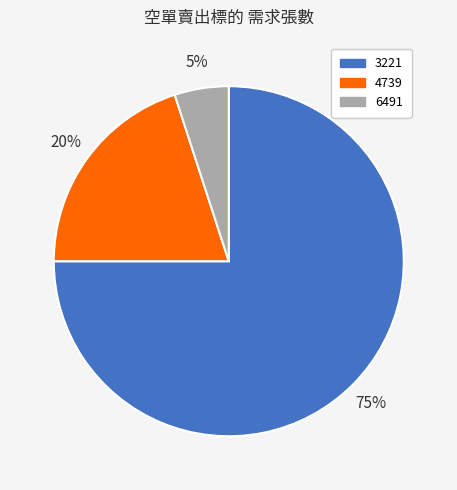

Which has a higher value, 3221 or 4739?

3221